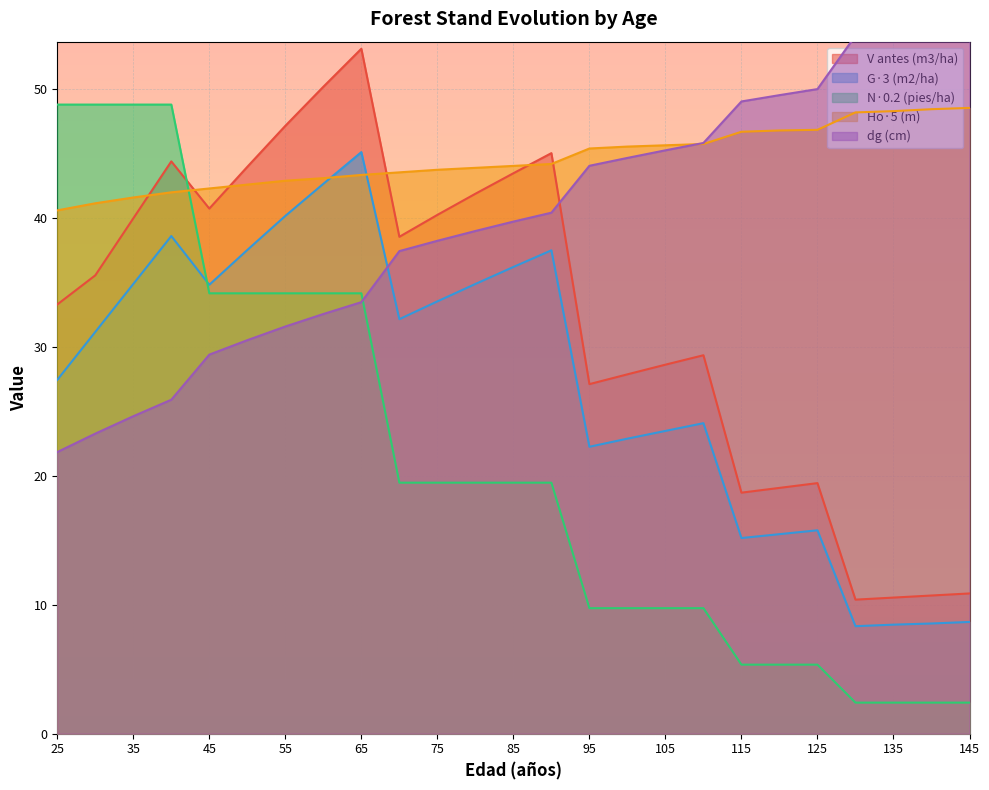

How many lines are shown in the chart?

5